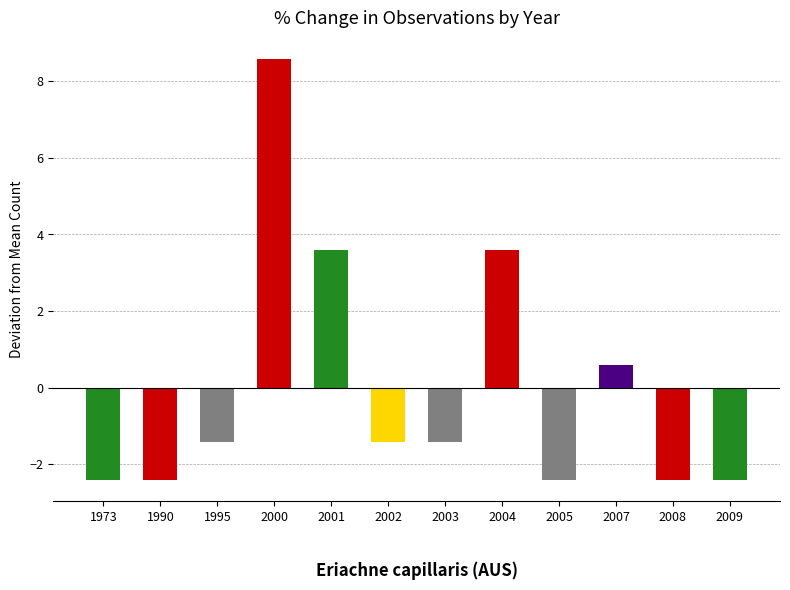

Read the value at 1973.

-2.4